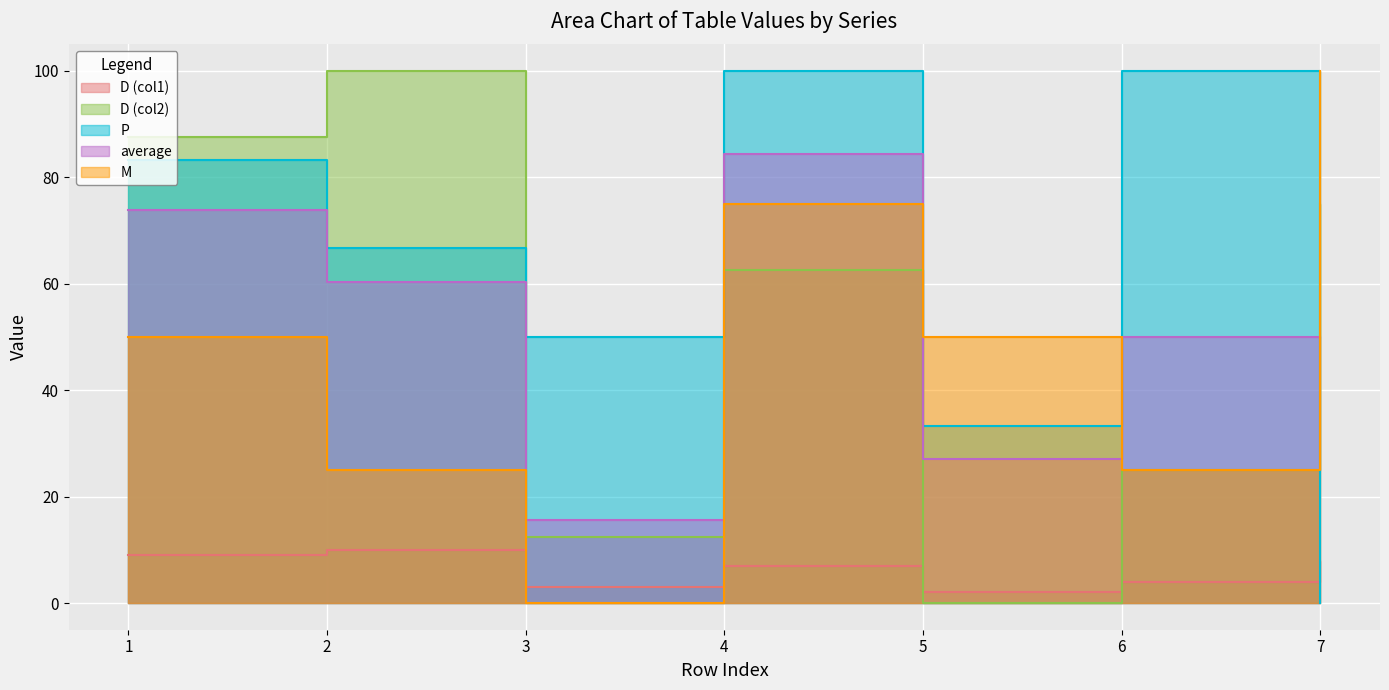

True or false: M and D (col2) cross at least once.

True